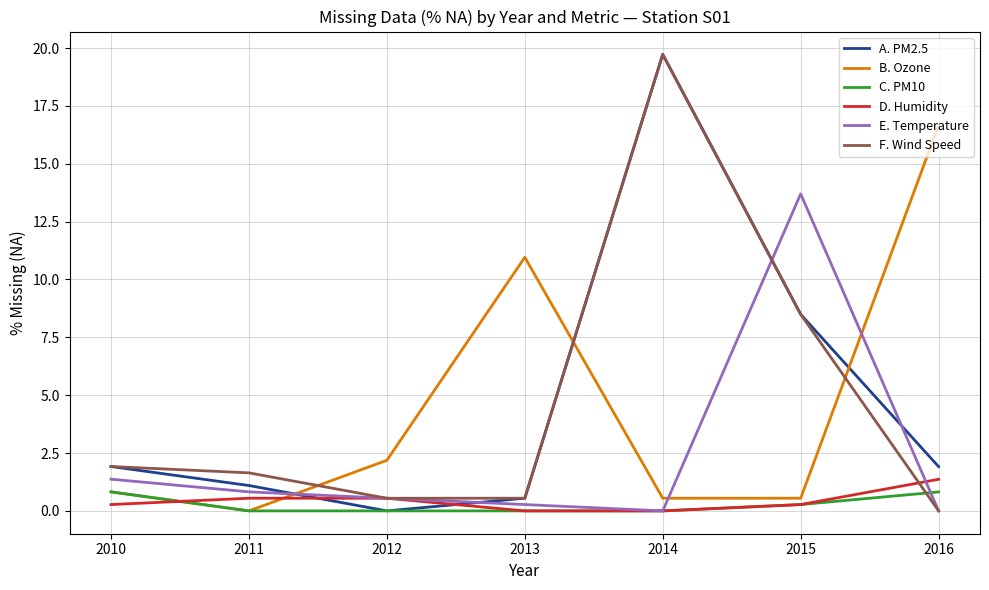

Is this an area chart (filled region under the line)?

No